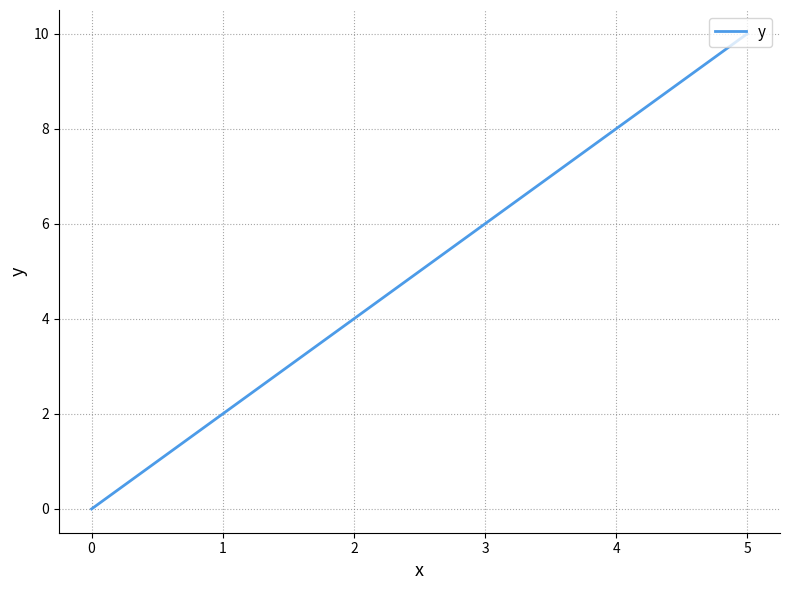

Read the value at 4, to the nearest 10.

10